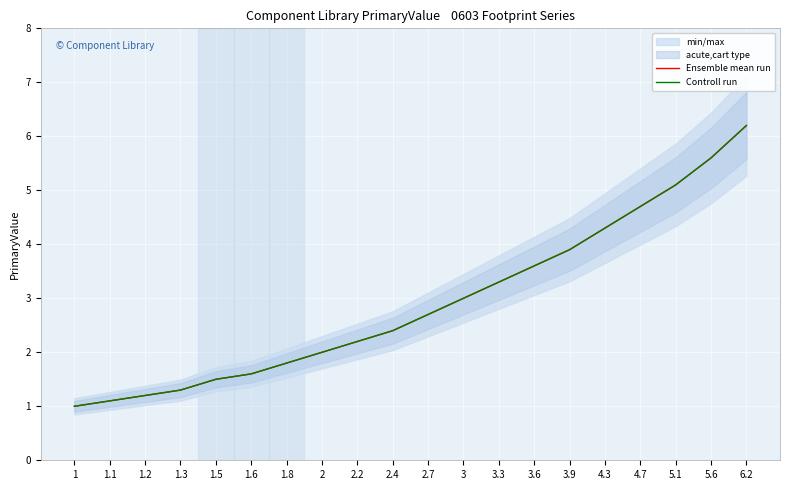

What is the label of the 13th point from the right?

2